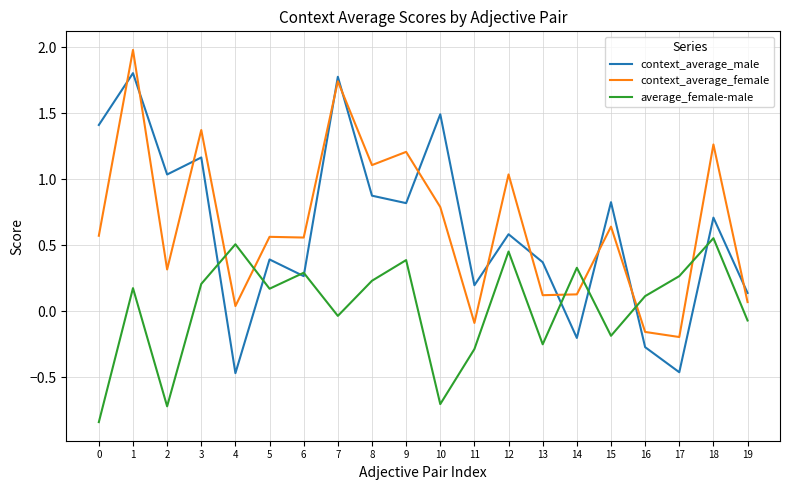

Where is the first local maximum for context_average_female?

1